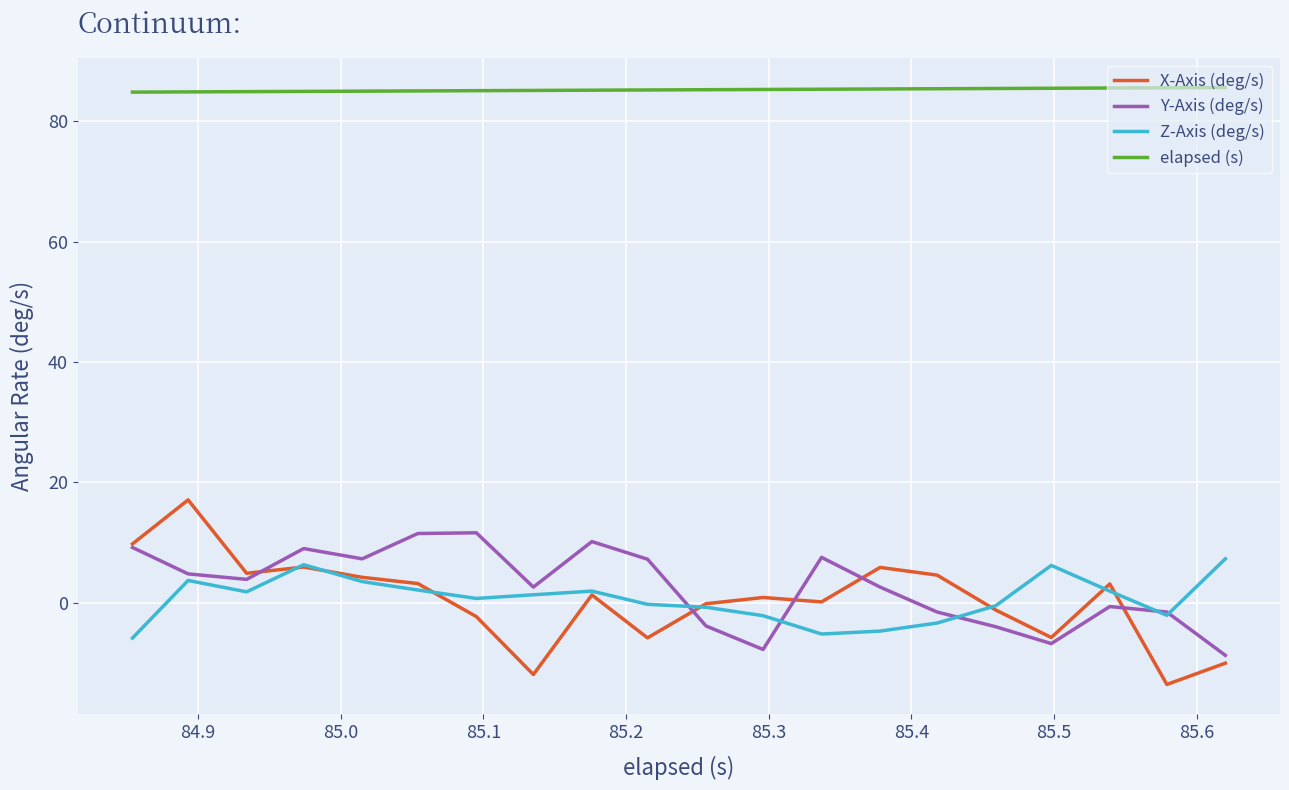

Which series has the largest range (max minus min)?

X-Axis (deg/s)